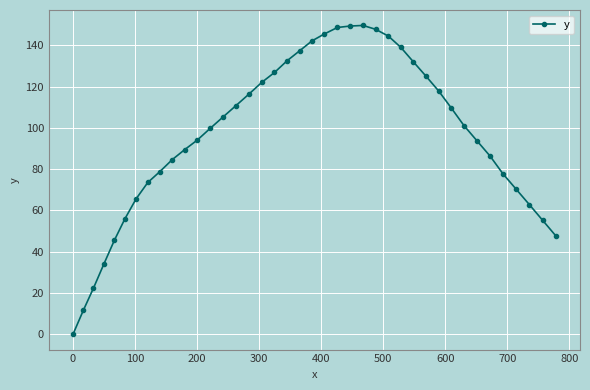

What is the value of the 2nd point from the left?

11.7